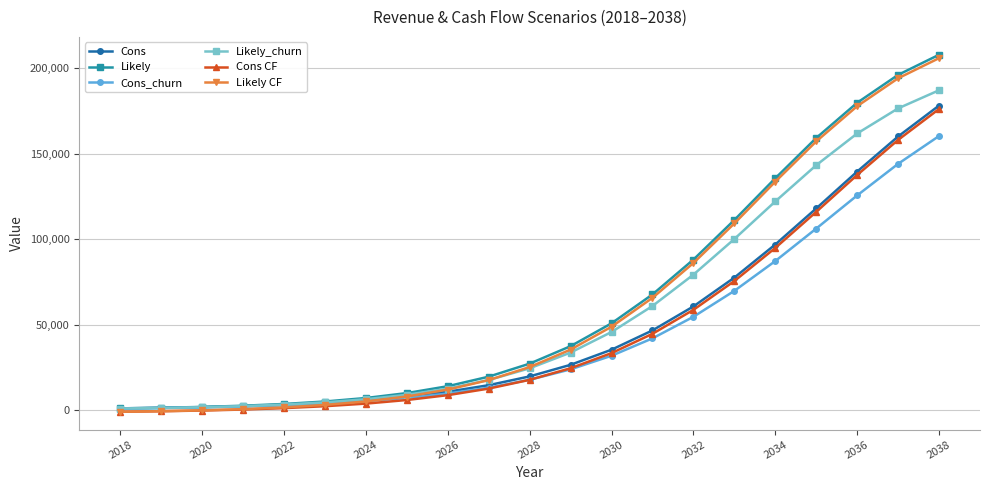

How many lines are shown in the chart?

6